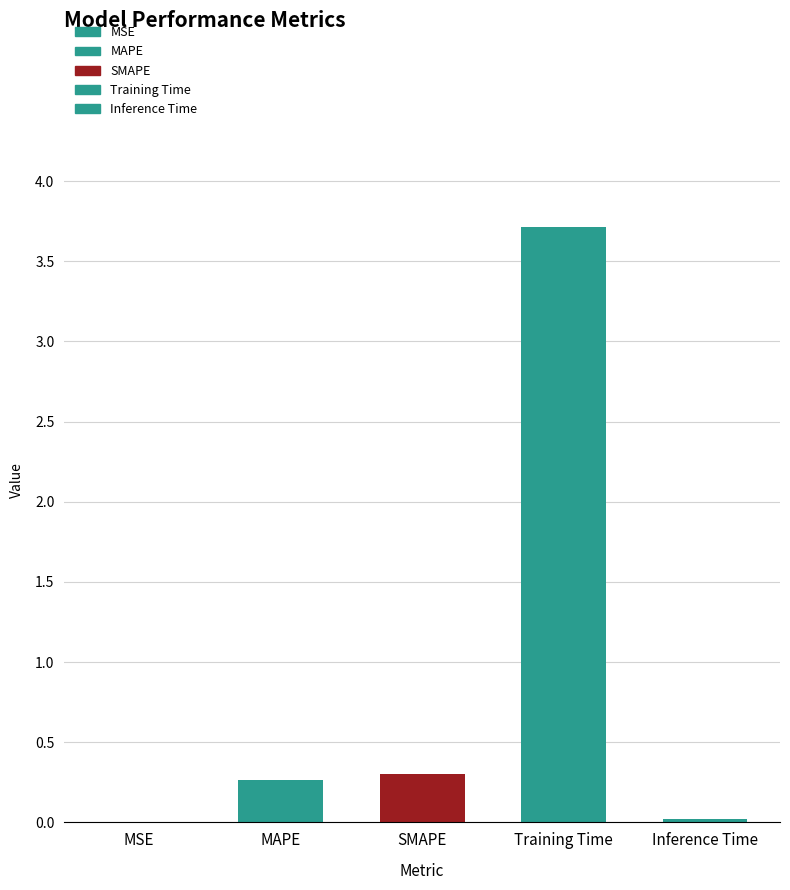

Which has a higher value, SMAPE or MSE?

SMAPE